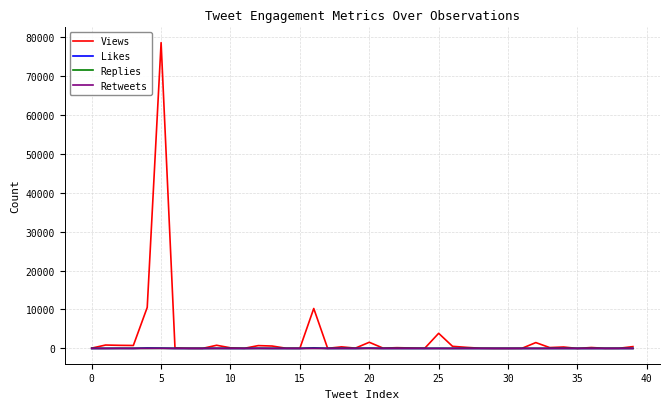

Which series has the widest spread of values?

Views